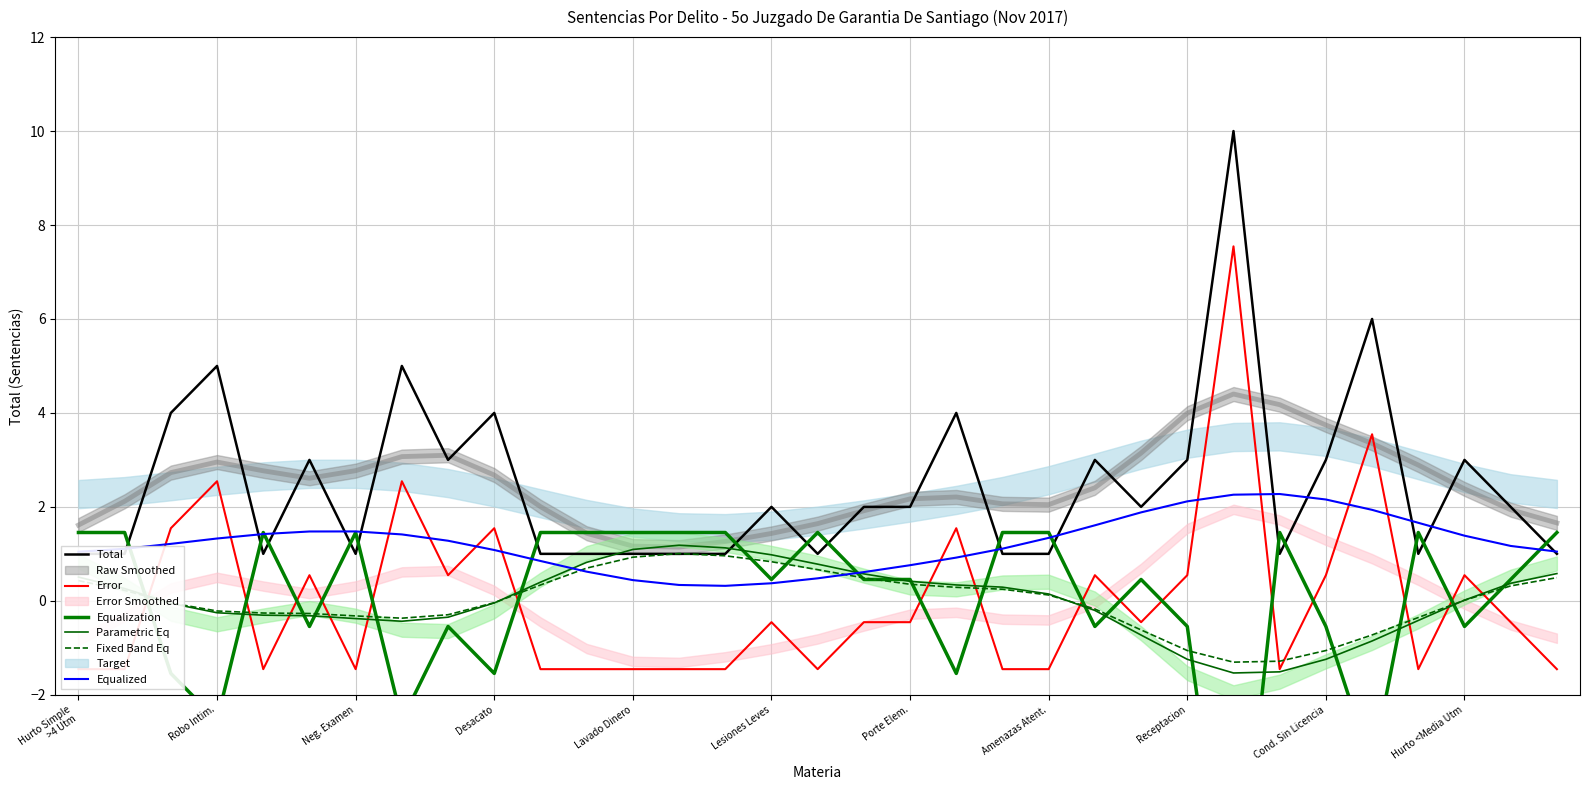

How many categories are shown in the chart?

33